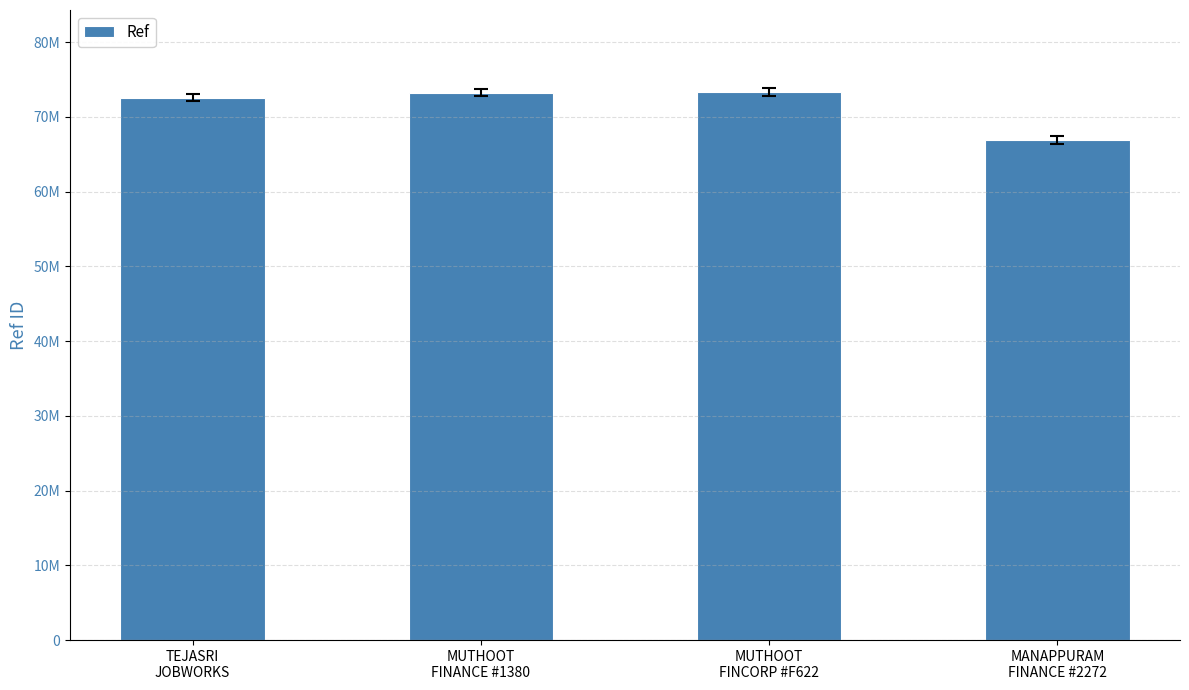

The value at MANAPPURAM
FINANCE #2272 is 66939762. True or false?

True